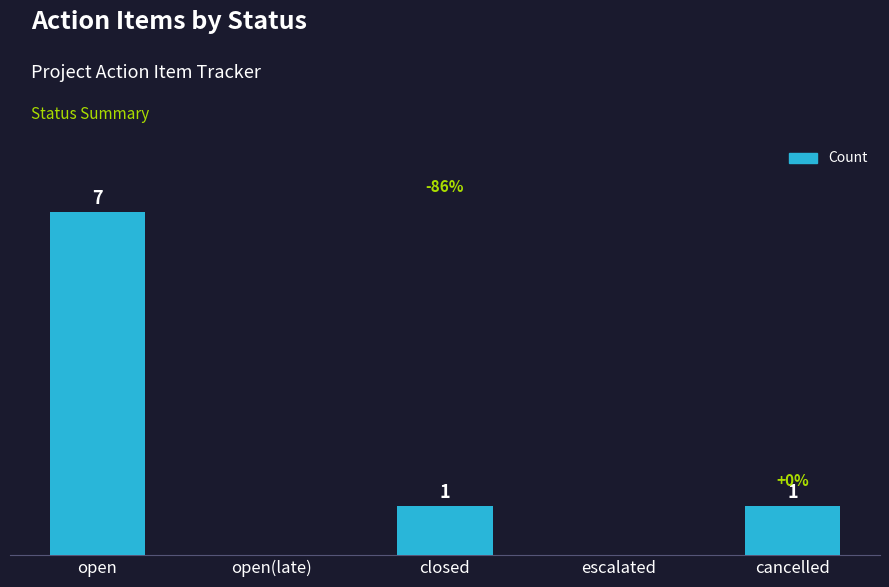

Where does the data first go above 1?

open